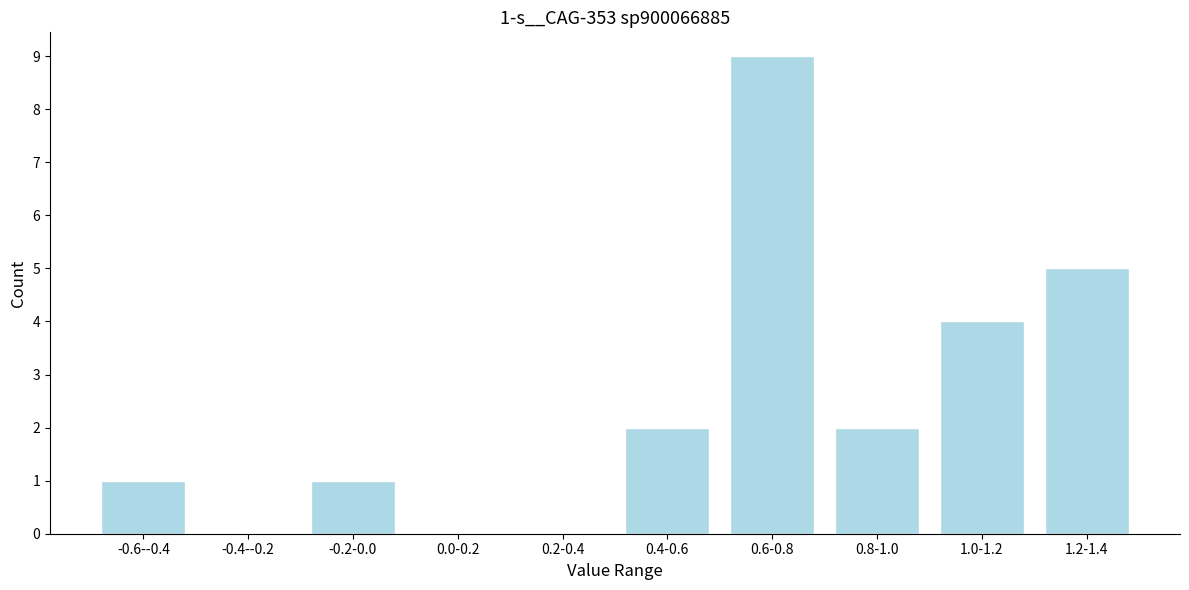

Reading right to left, list all the values displayed in this chart.

1.2-1.4=5	1.0-1.2=4	0.8-1.0=2	0.6-0.8=9	0.4-0.6=2	0.2-0.4=0	0.0-0.2=0	-0.2-0.0=1	-0.4--0.2=0	-0.6--0.4=1